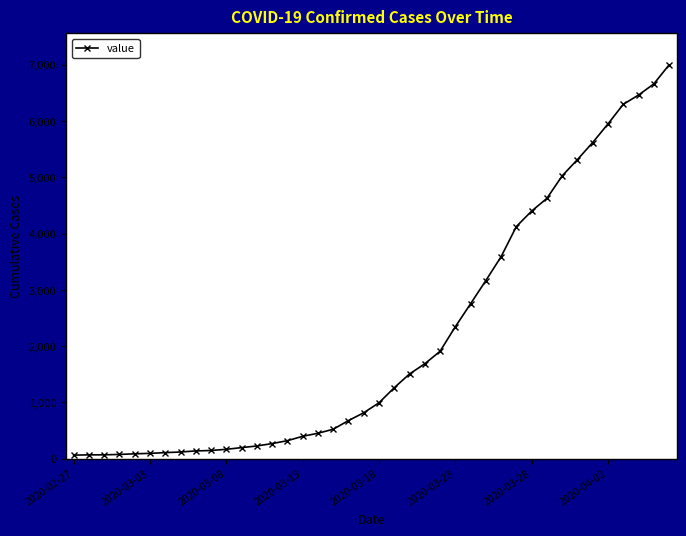

What is the difference between the maximum and minimum values?

6931